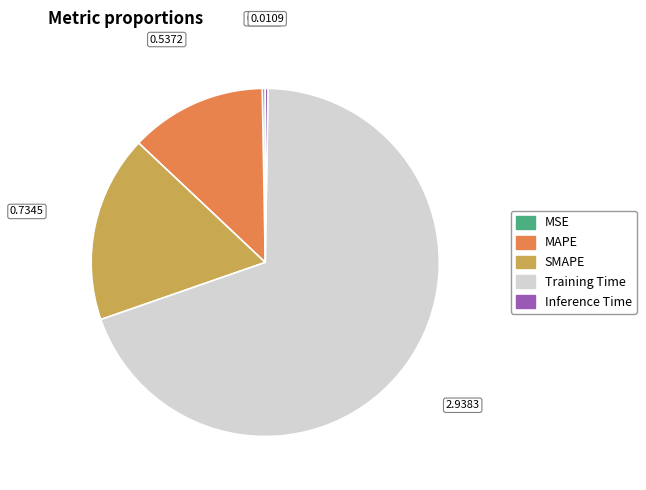

Is it true that SMAPE is 5% of the pie?

False